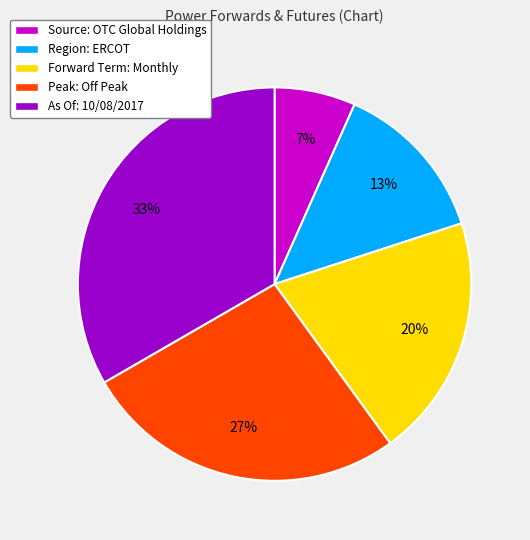

Between Region: ERCOT and As Of: 10/08/2017, which is larger?

As Of: 10/08/2017